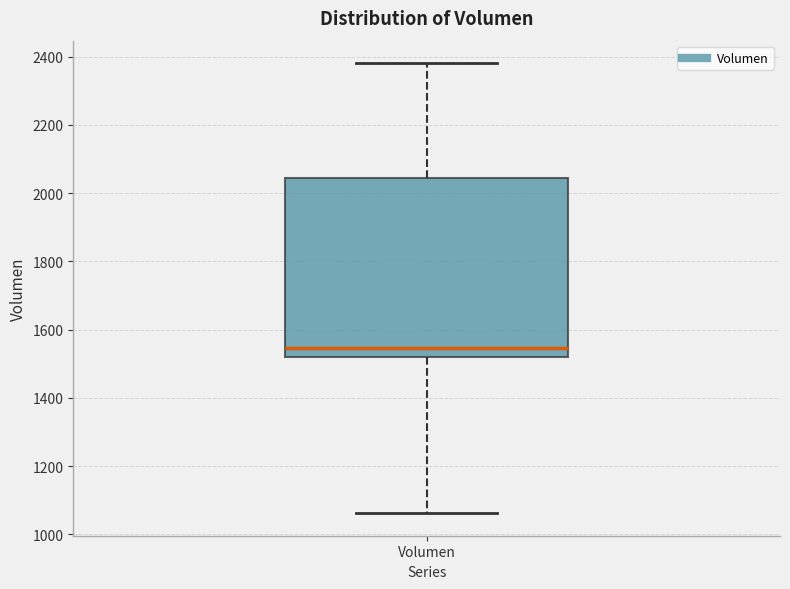

Read this box plot against the y-axis: the position of the median line, the range covered by the box, and the ends of both whiskers. The values are not printed on the chart, so give them approximately, as read against the axis.

median 1540, box 1520 to 2040, whiskers 1060 to 2380